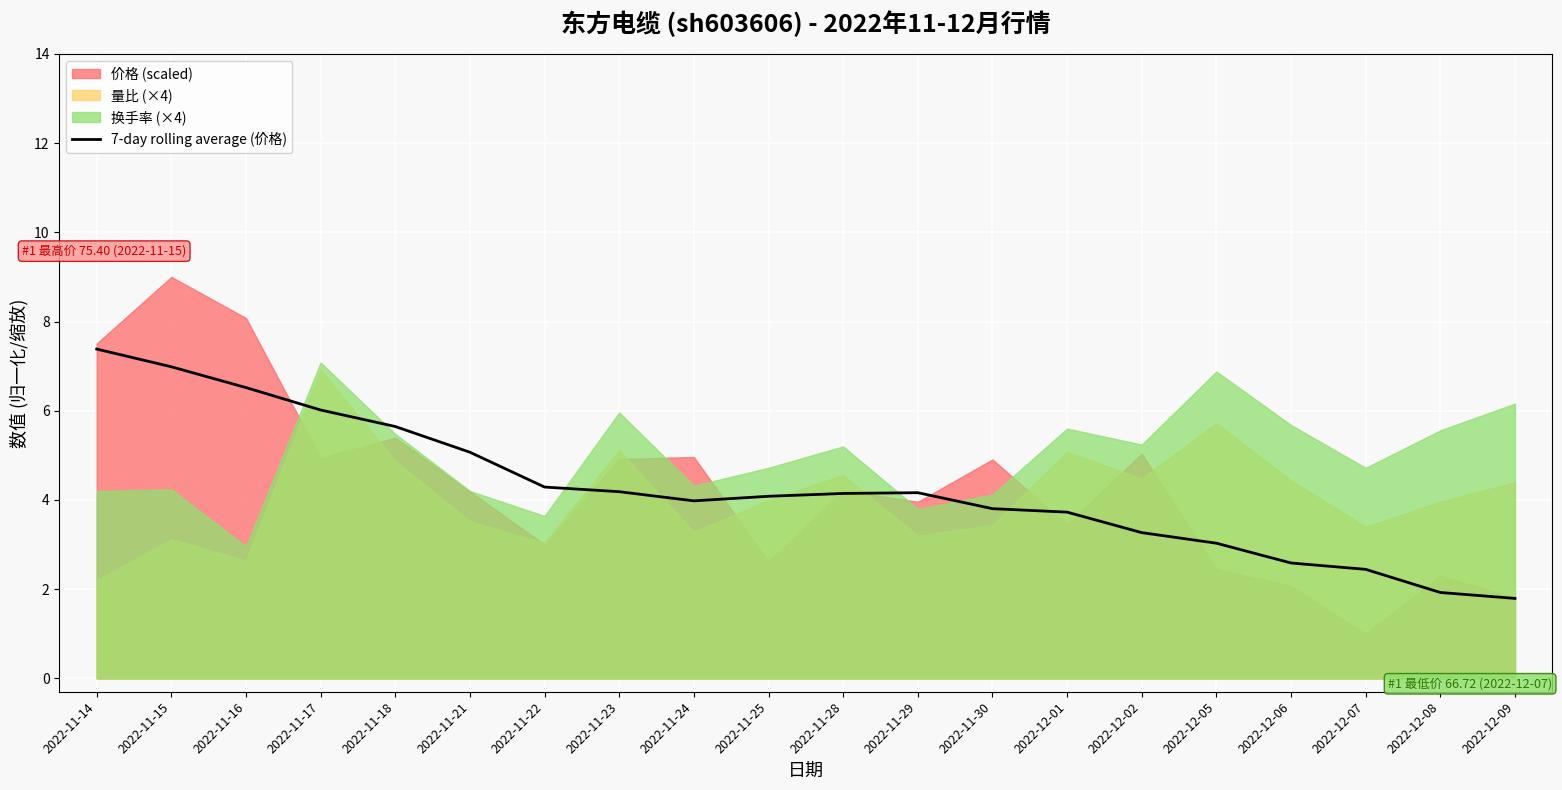

What is the change in value from 2022-11-23 to 2022-12-02?

-0.9